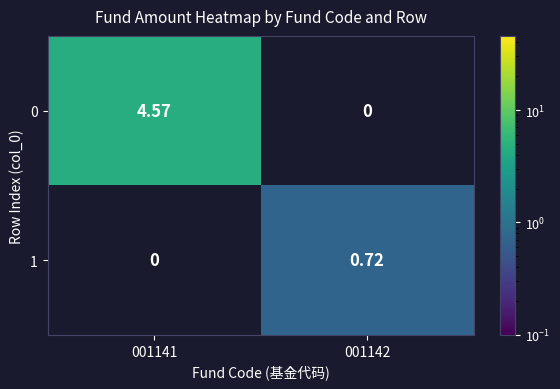

Is the value of 1 at 001142 greater than the value of 0 at 001142?

Yes